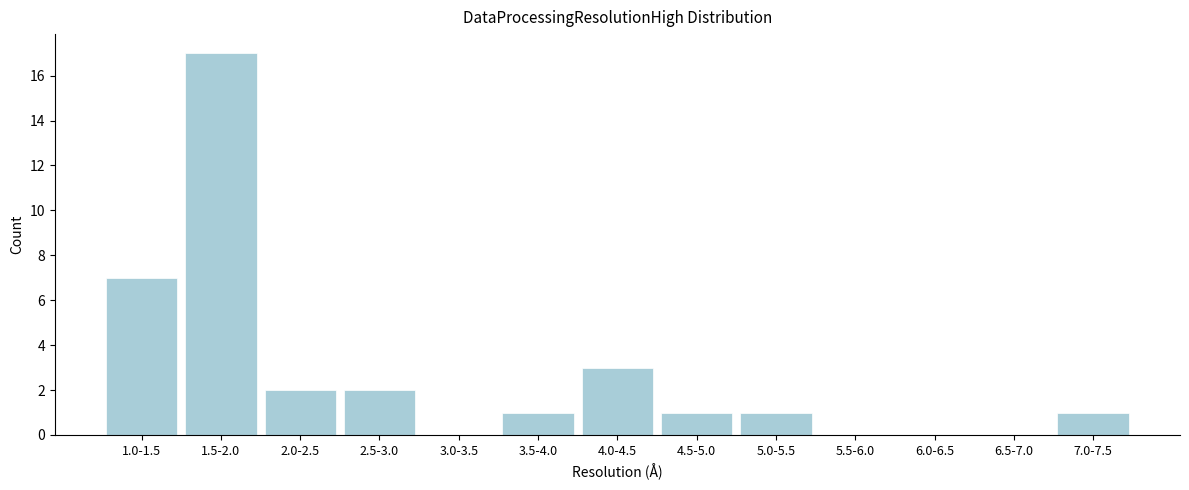

Reading left to right, what are all the values shown in this chart?

1.0-1.5=7	1.5-2.0=17	2.0-2.5=2	2.5-3.0=2	3.0-3.5=0	3.5-4.0=1	4.0-4.5=3	4.5-5.0=1	5.0-5.5=1	5.5-6.0=0	6.0-6.5=0	6.5-7.0=0	7.0-7.5=1